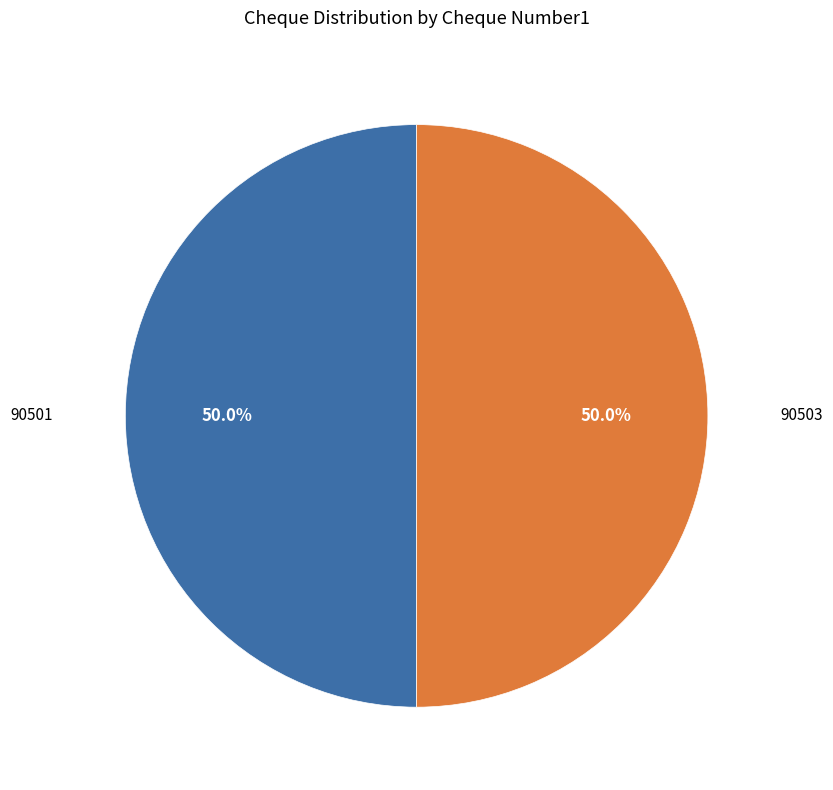

What is the ratio of the value at 90503 to the value at 90501?

1.0